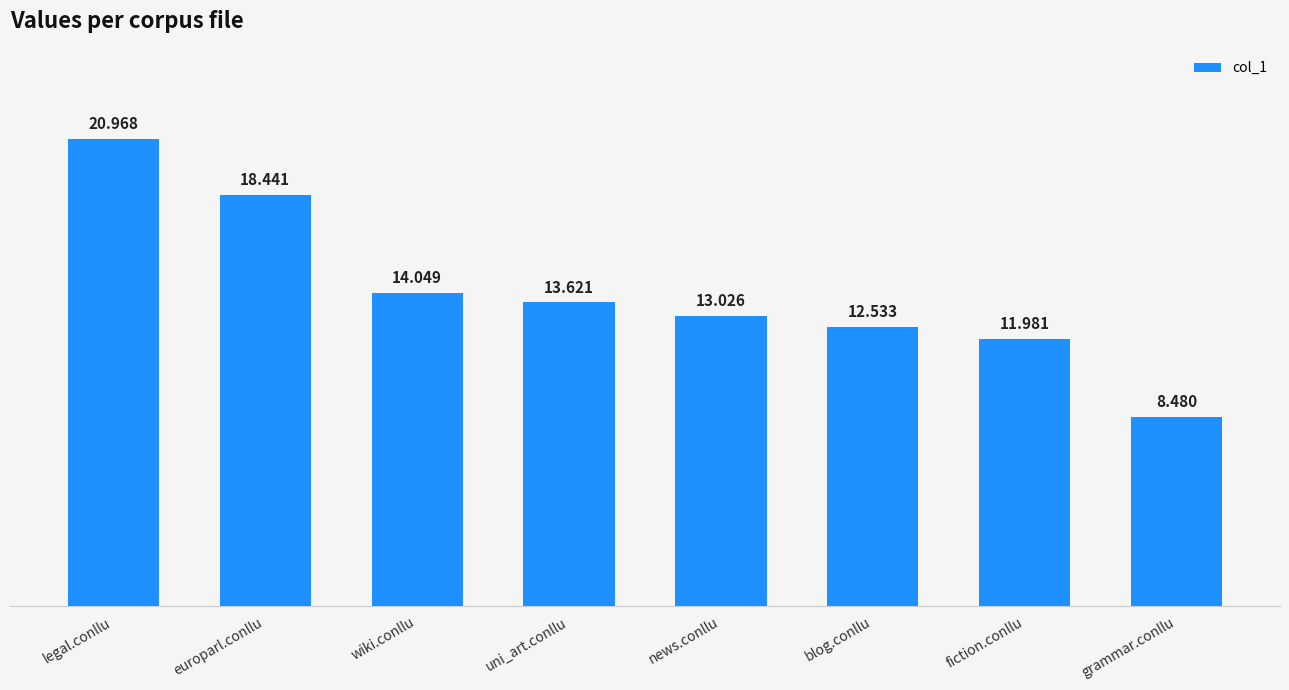

Count the number of values greater than 13.

5